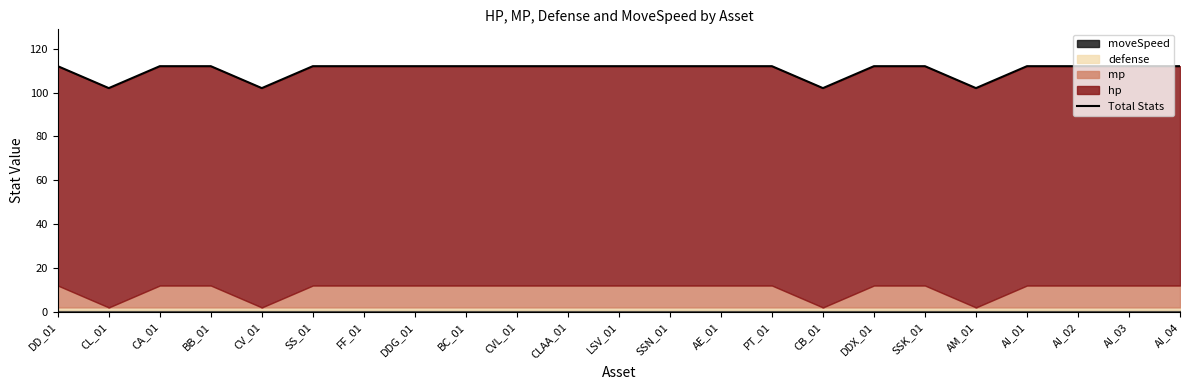

How many interior local valleys (lower than both neighbors) does the data have?

4